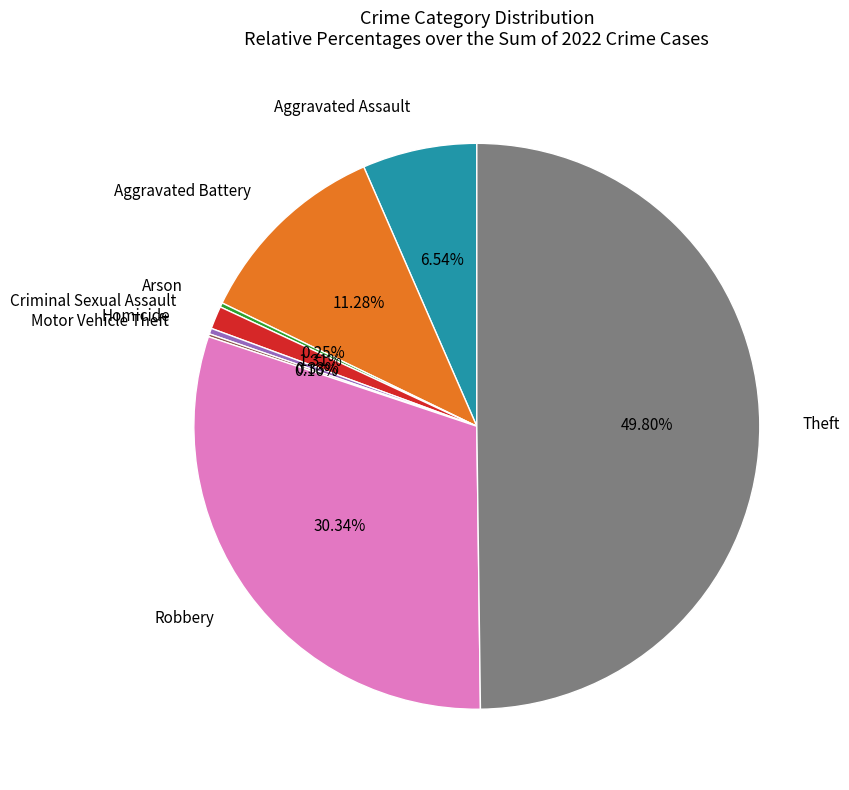

The Aggravated Assault slice represents 7% of the pie. True or false?

True